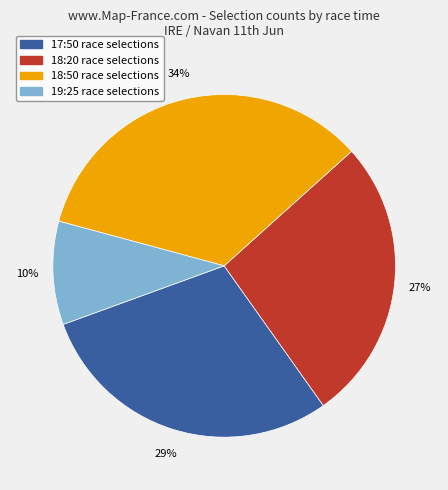

Does any single category account for the majority?

No